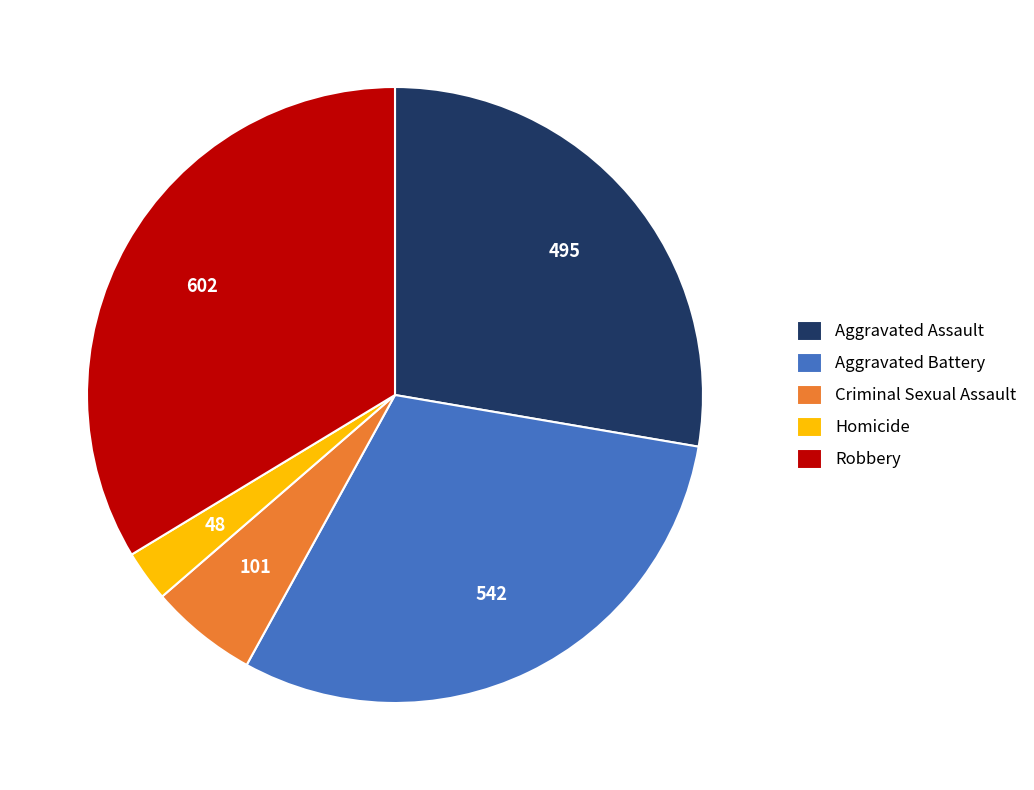

Rank the categories by value from highest to lowest.

Robbery, Aggravated Battery, Aggravated Assault, Criminal Sexual Assault, Homicide